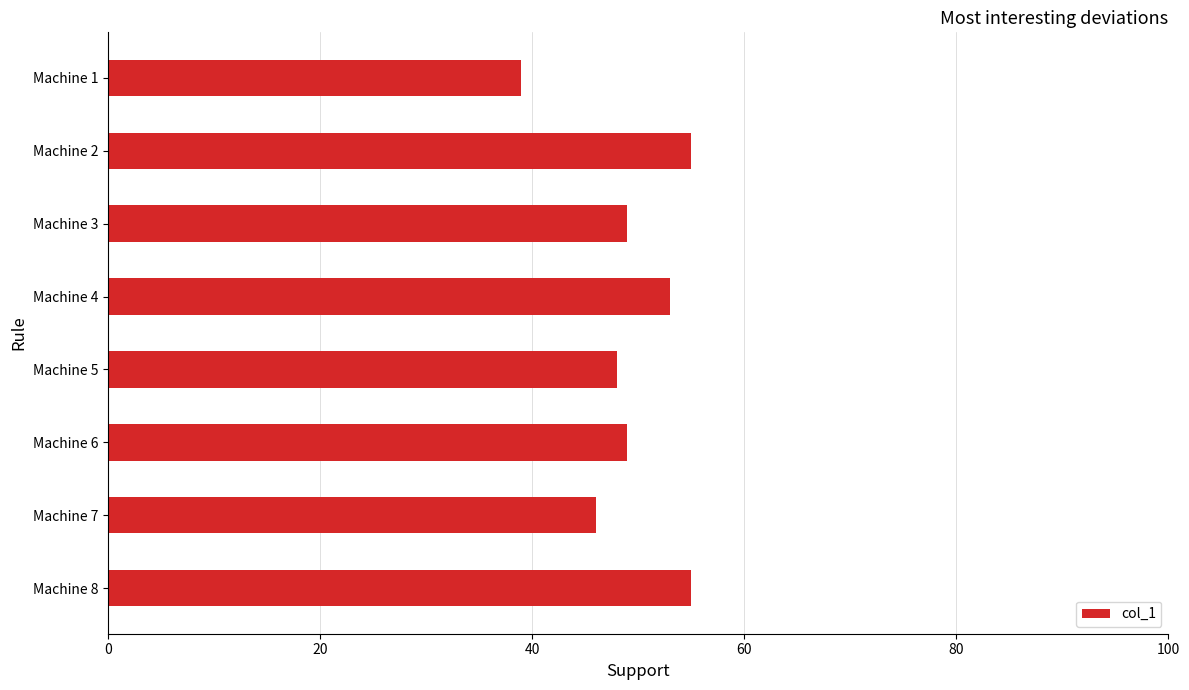

The value at Machine 3 is 19. True or false?

False